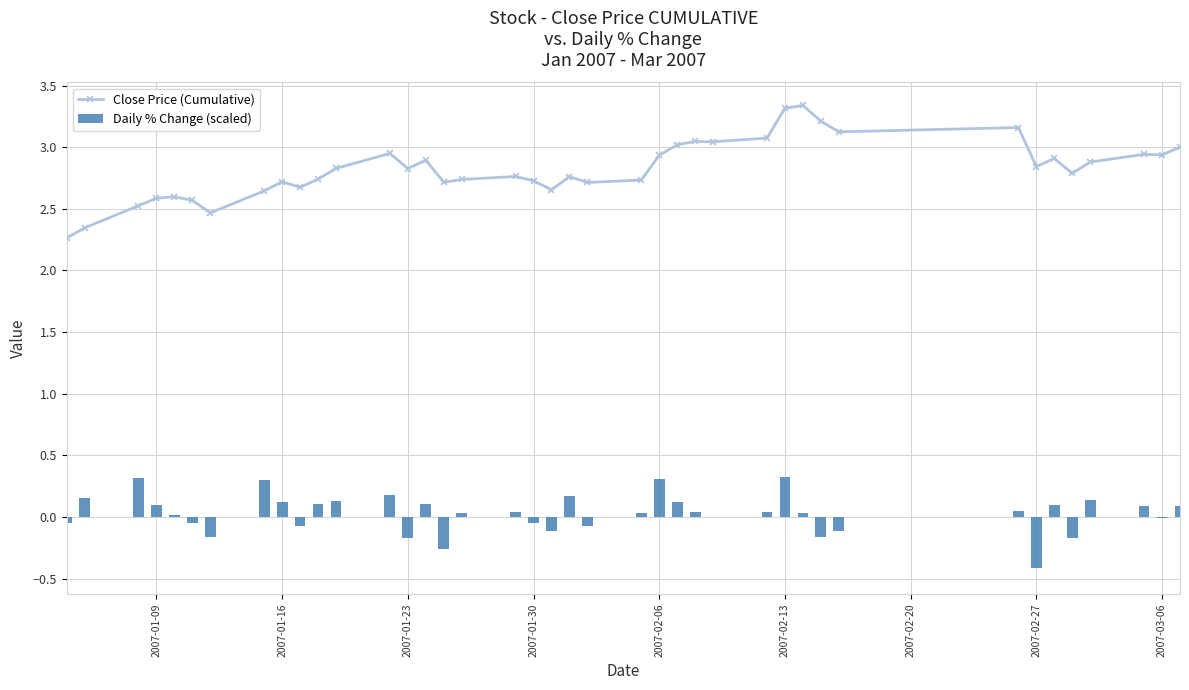

What is the highest value of the Close Price (Cumulative) series?

3.3